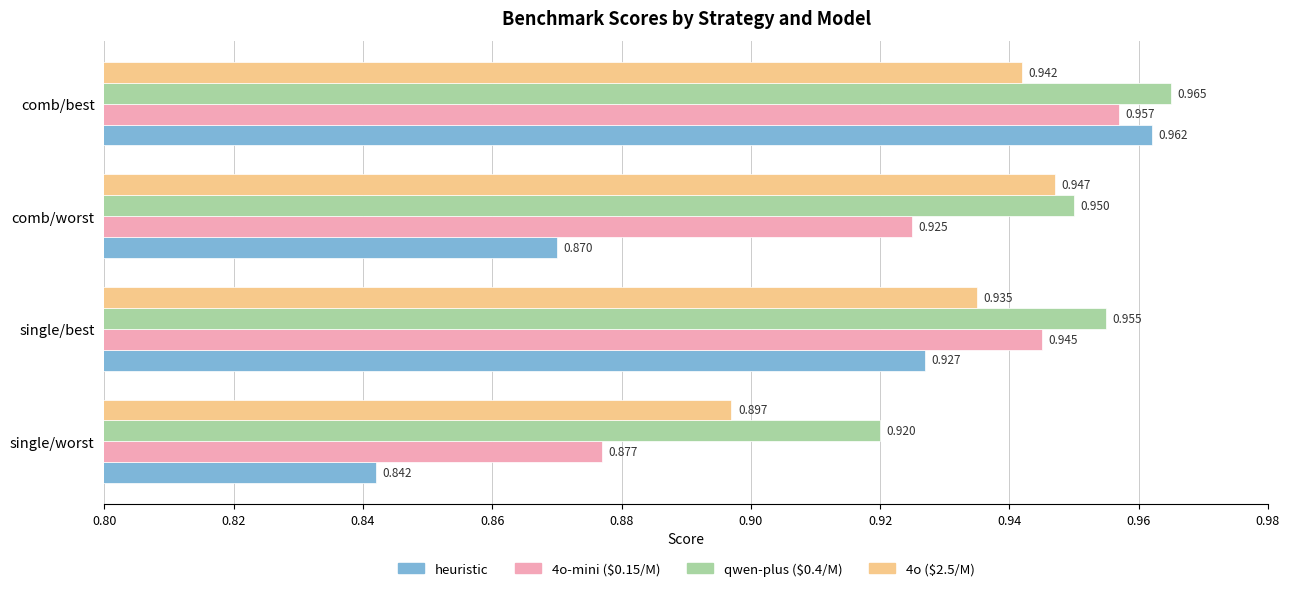

Which series changed the most between single/best and comb/best?

heuristic